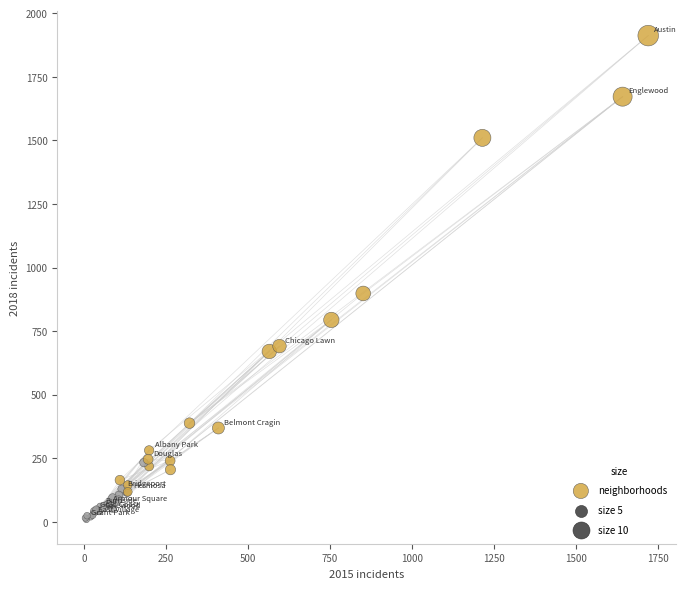

What Y value in the scatter plot is closest to 960?

898